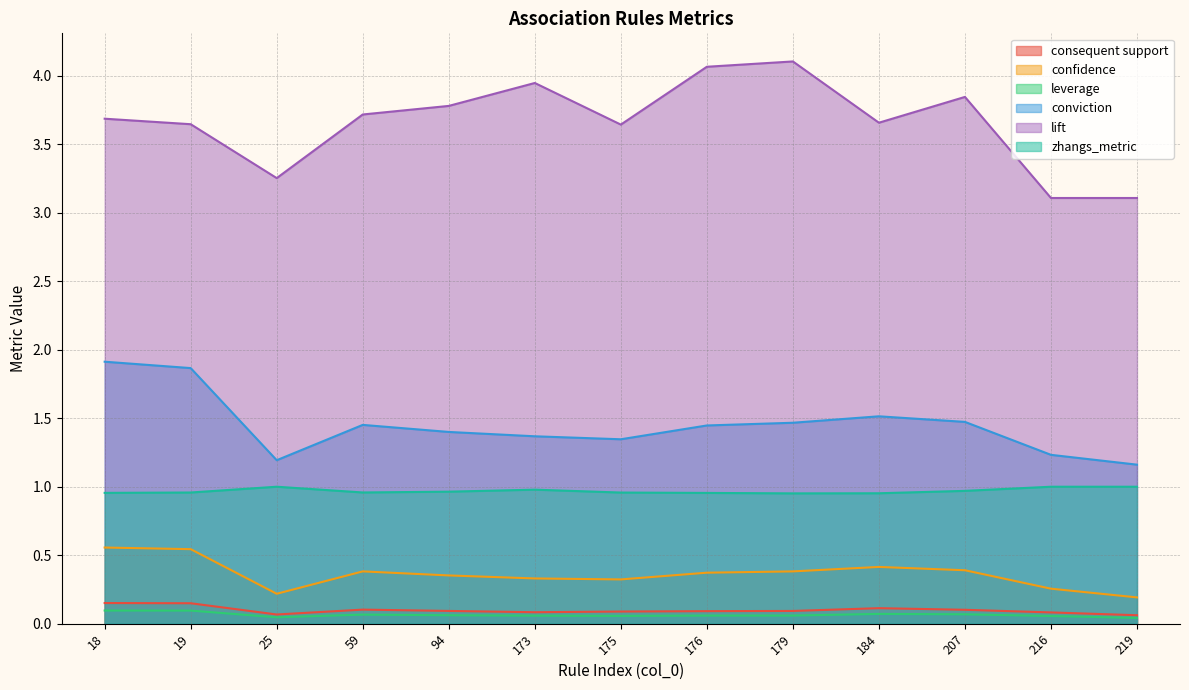

In zhangs_metric, how many points are higher than both neighbors (excluding endpoints)?

2